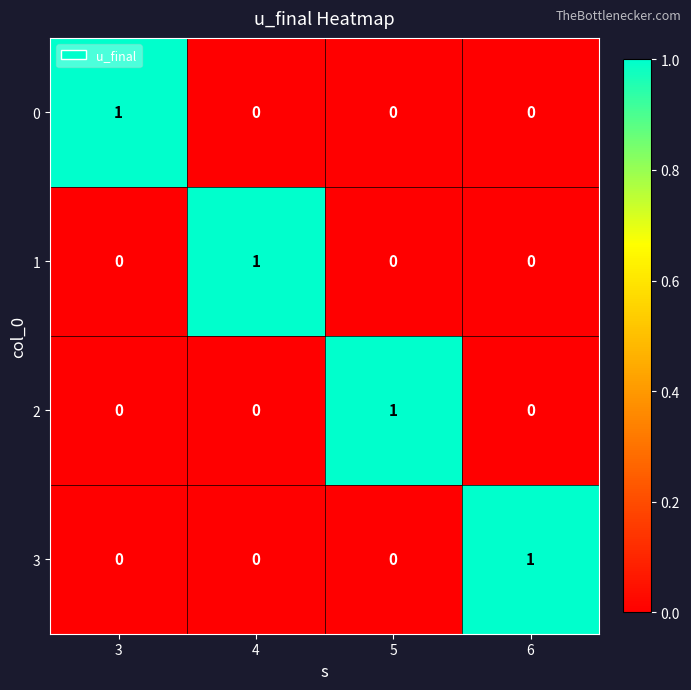

The value of 3 at 6 is 0. True or false?

False